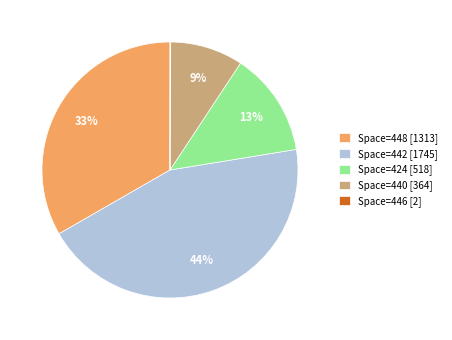

To the nearest percent, what is the difference between the Space=440 [364] and Space=424 [518] slice percentages?

4%